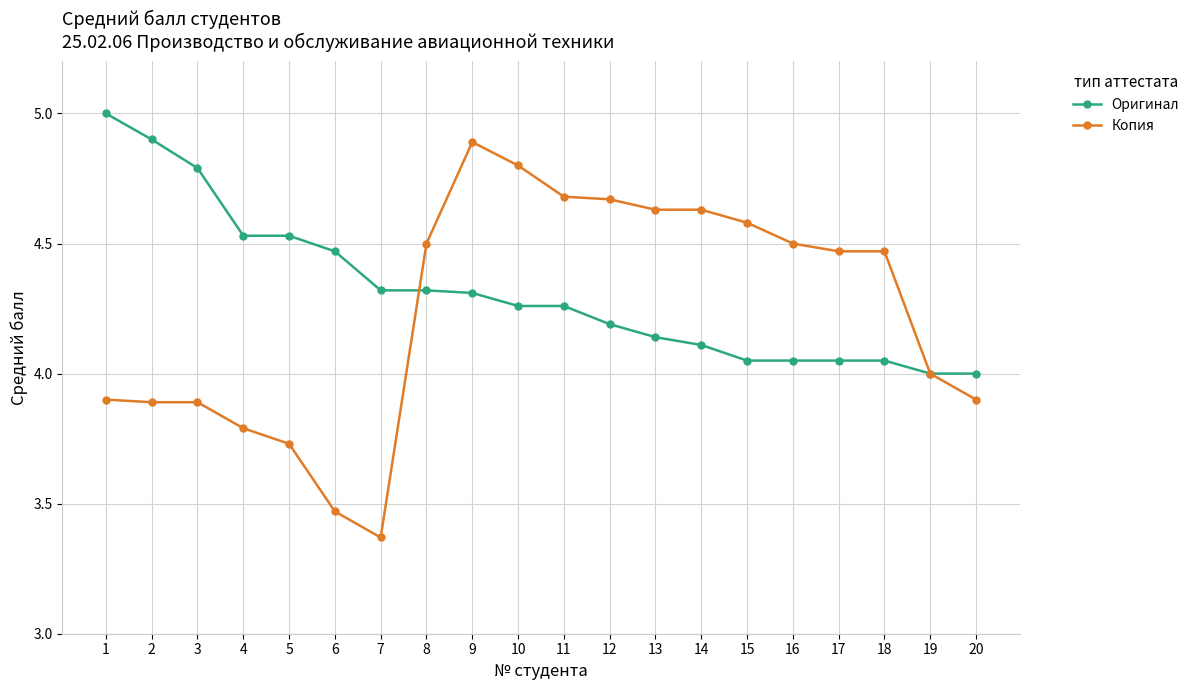

What is the difference between the Оригинал values at 5 and 7?

0.2